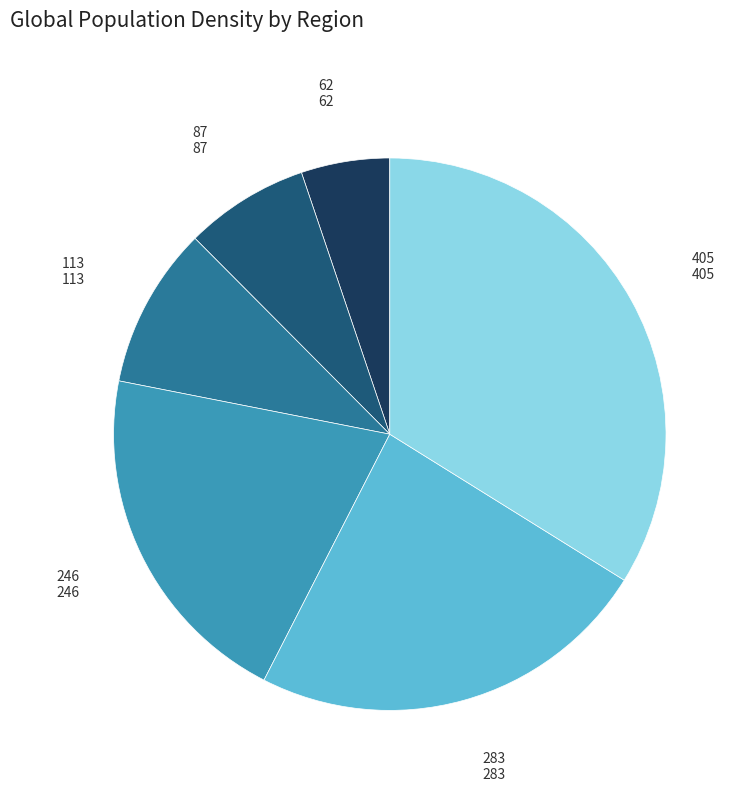

Does any single category account for the majority?

No